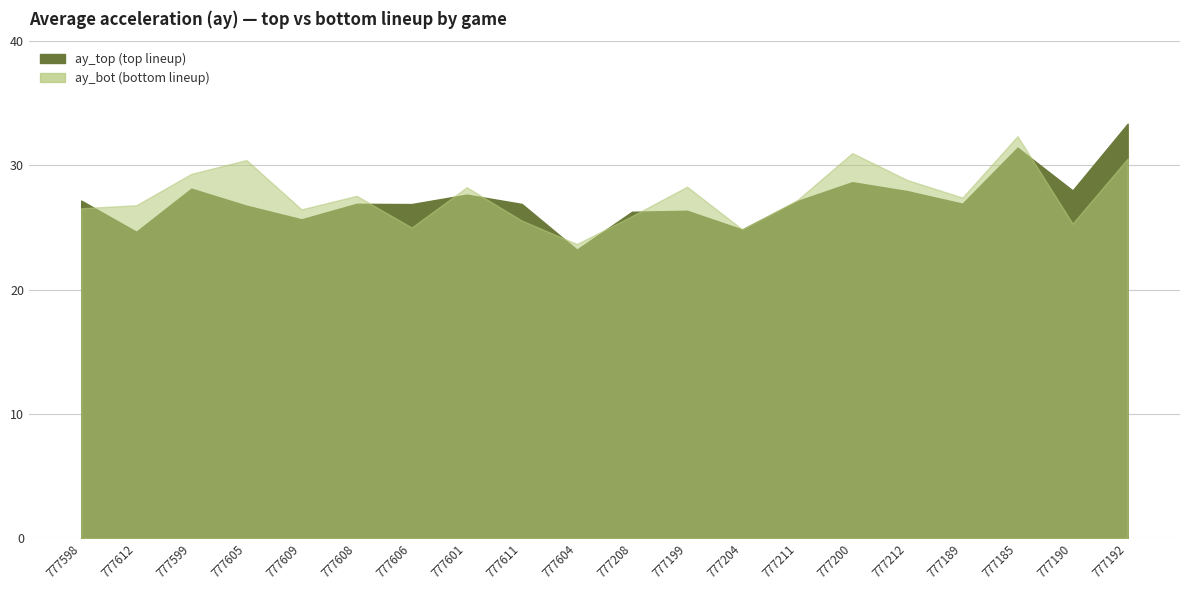

How many values in the ay_top series exceed 26?

16